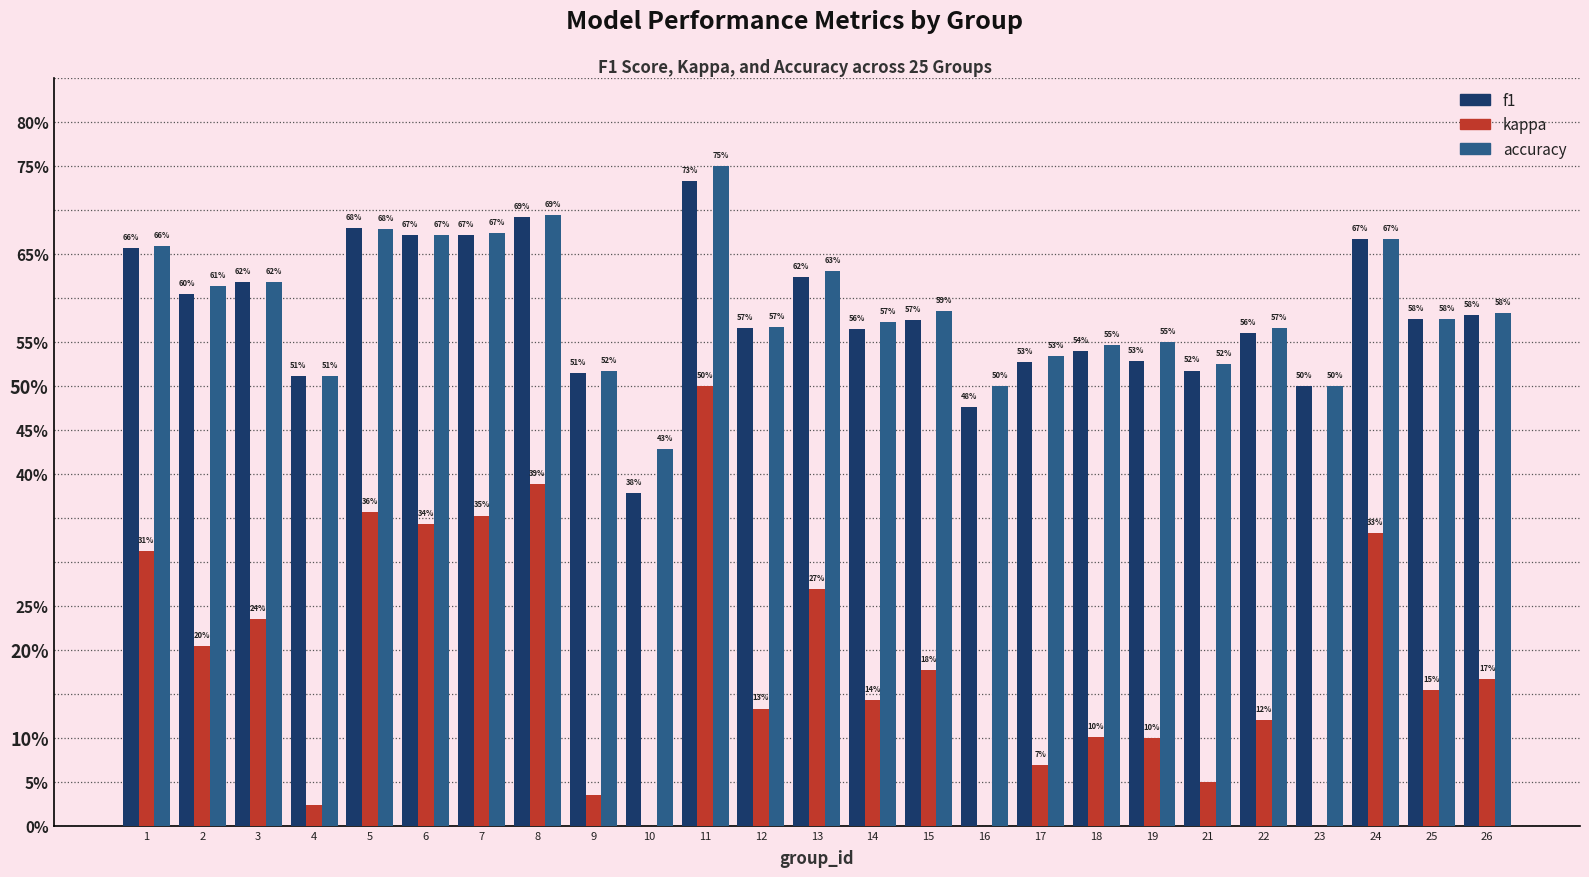

Which has a higher value, 4 or 7?

7